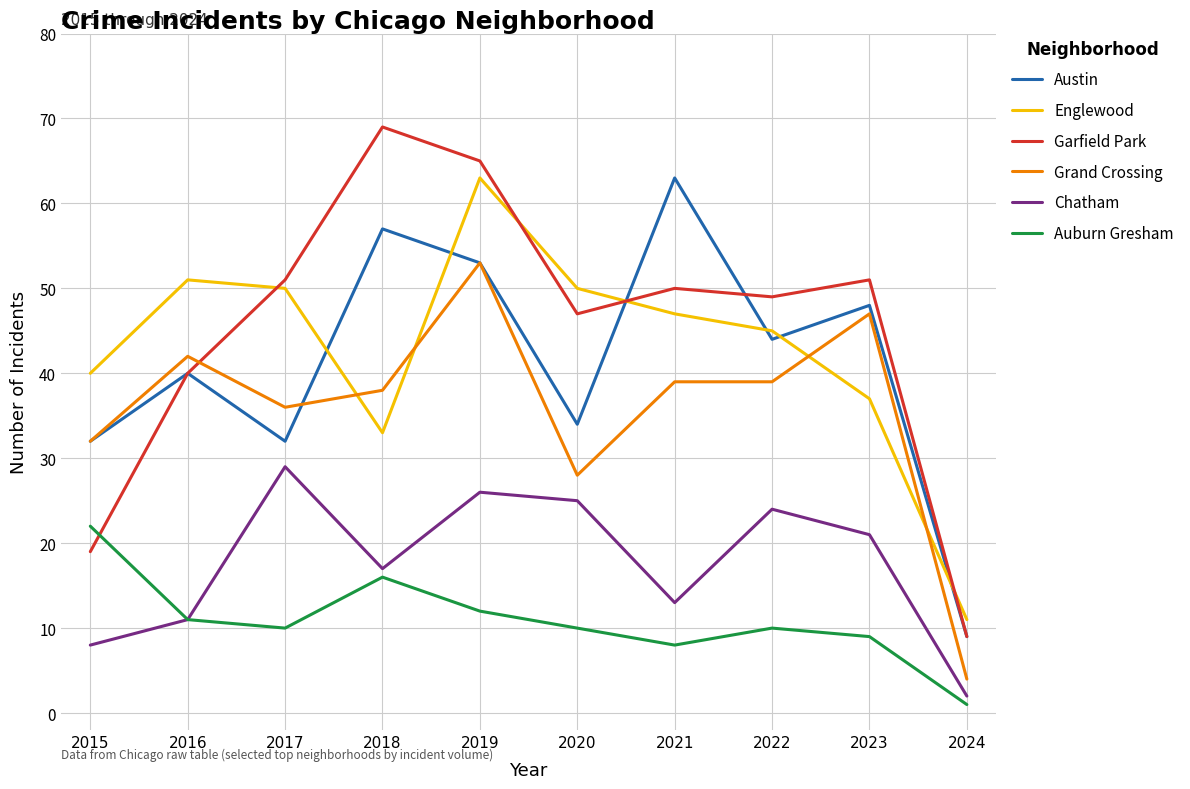

What is the difference between the second highest and second lowest values in the Auburn Gresham series?

8